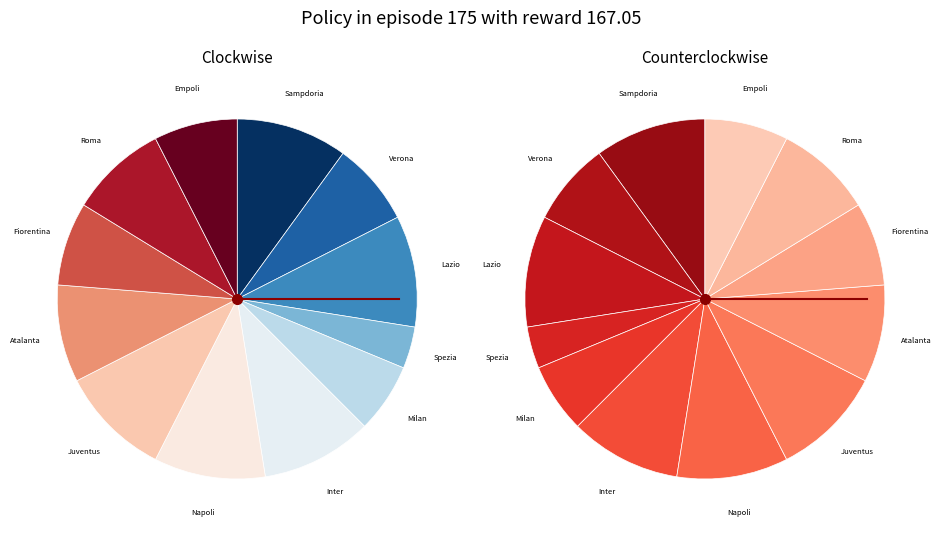

To the nearest percent, what is the difference between the largest and smallest slice percentages?

6%